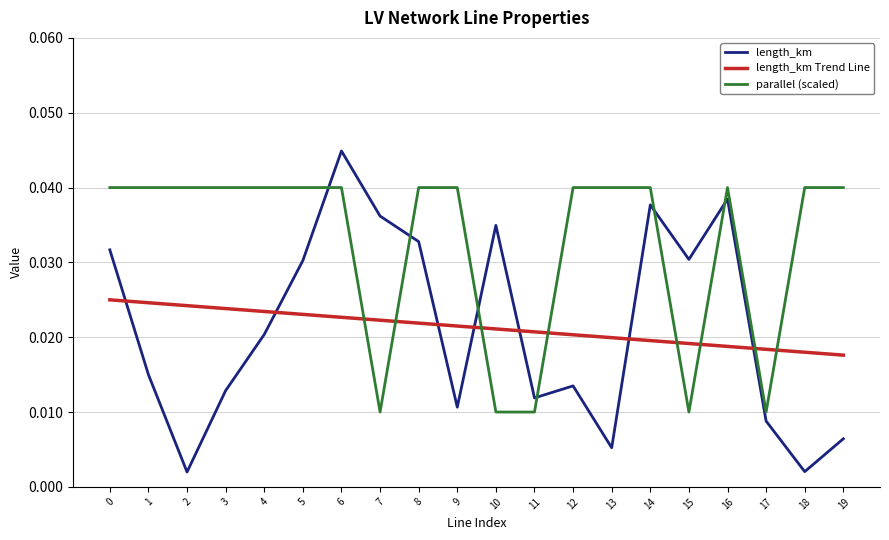

True or false: length_km has more than 2 interior local peaks.

True